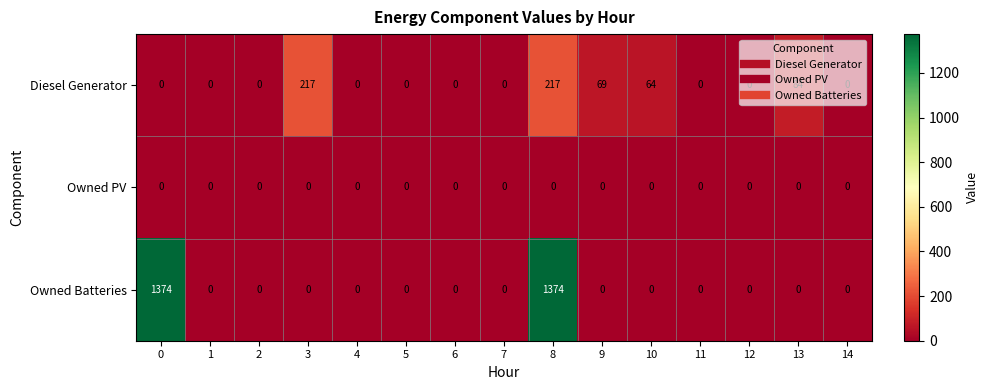

Between 12 and 13, which series saw the biggest shift?

Diesel Generator